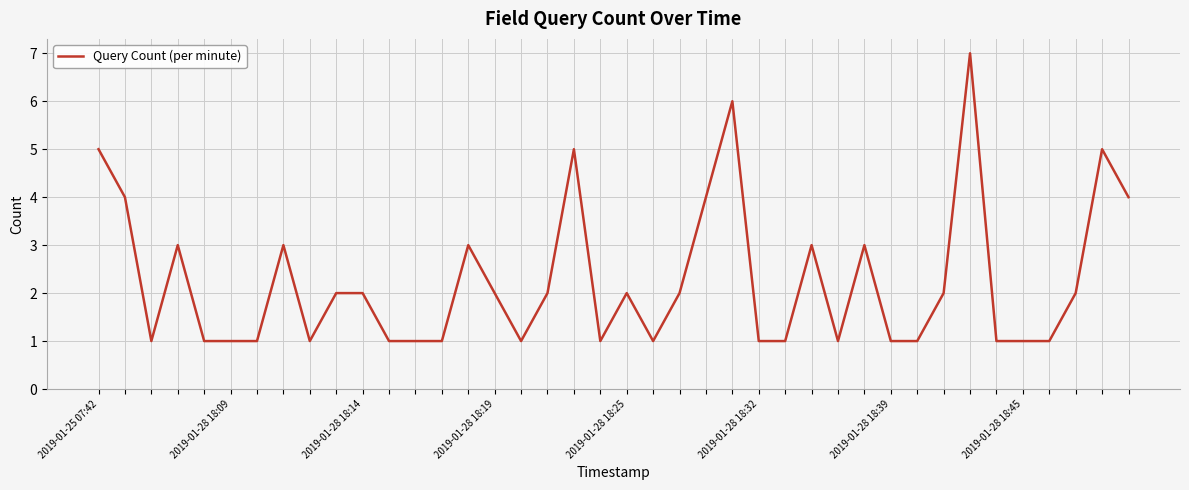

What is the difference between the maximum and minimum values?

6